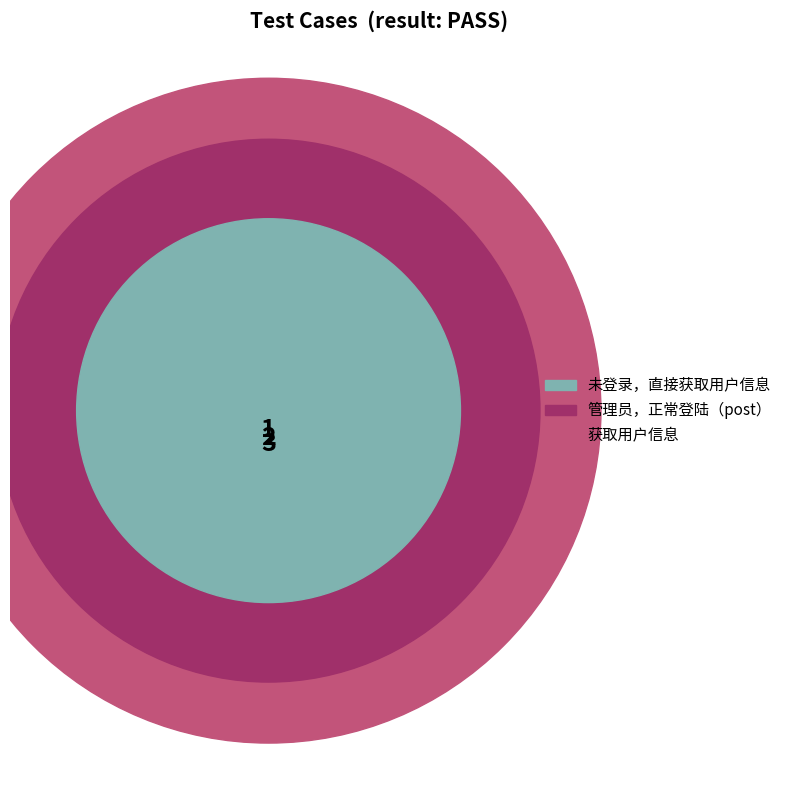

Which slice is the largest?

获取用户信息